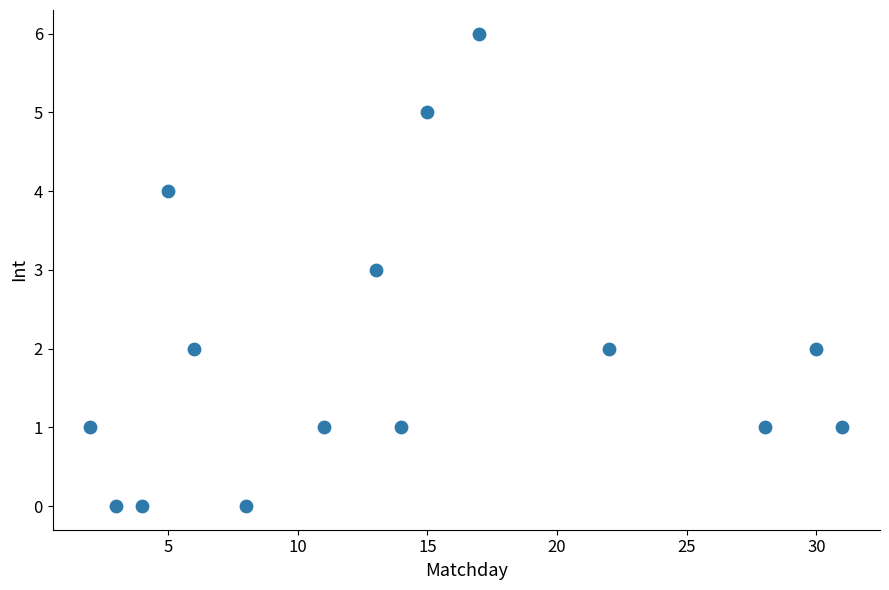

What is the range of Y values (max minus min)?

6